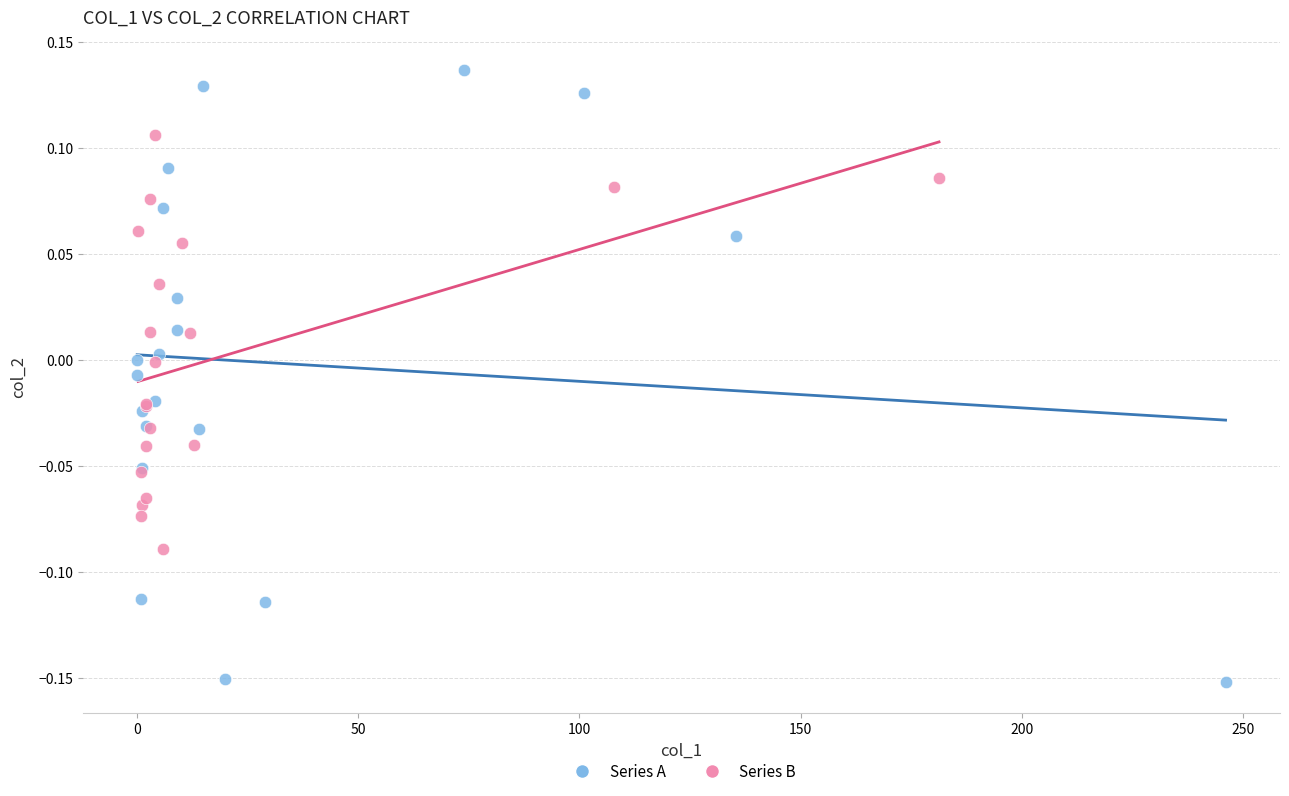

Which series reaches the minimum Y coordinate?

Series A